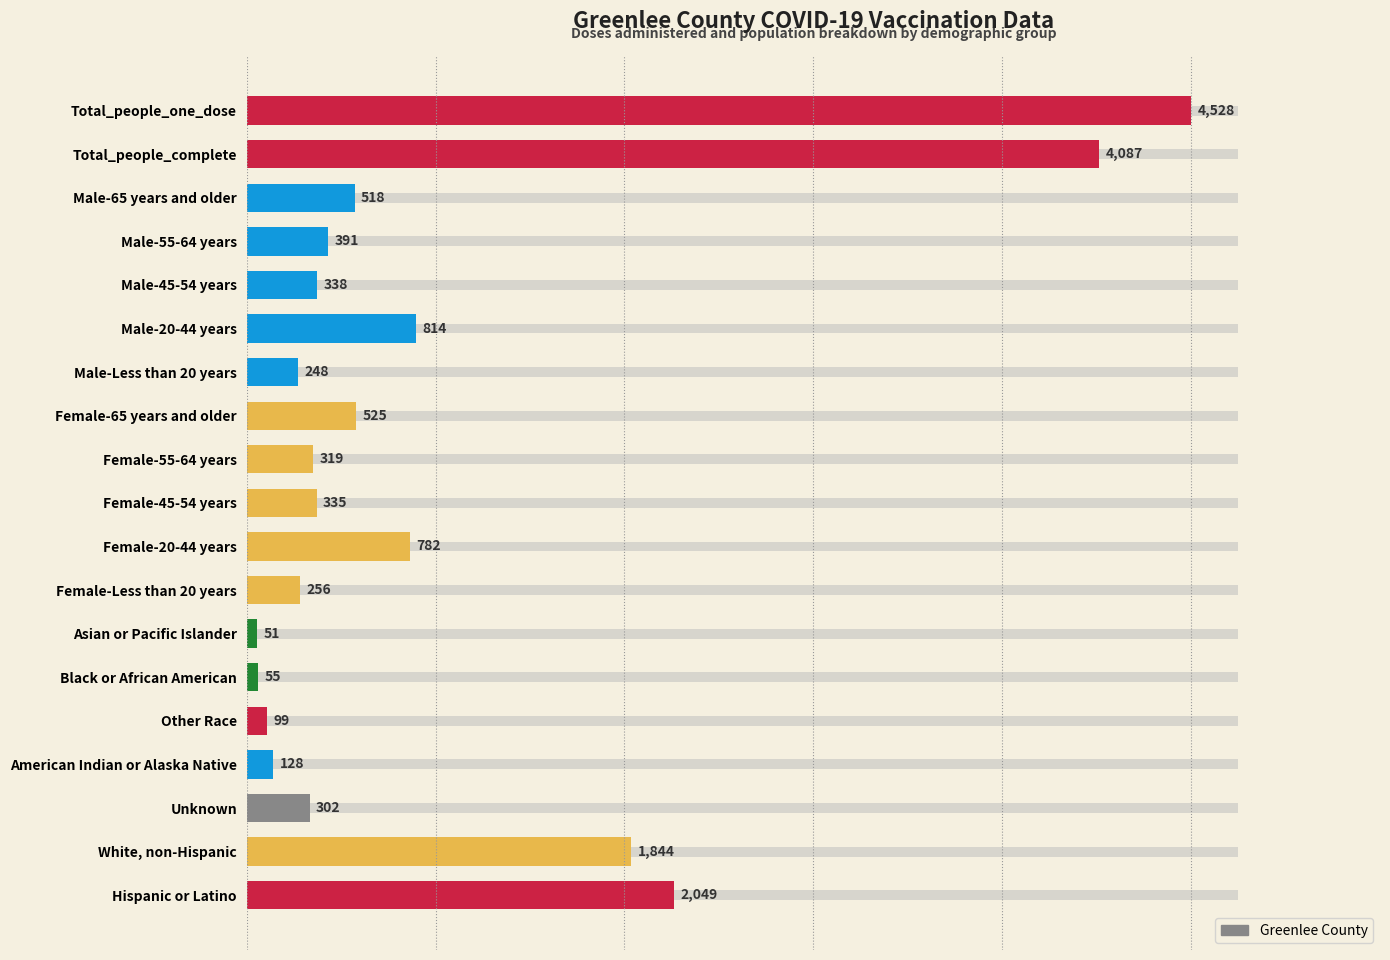

What is the smallest value displayed?

51